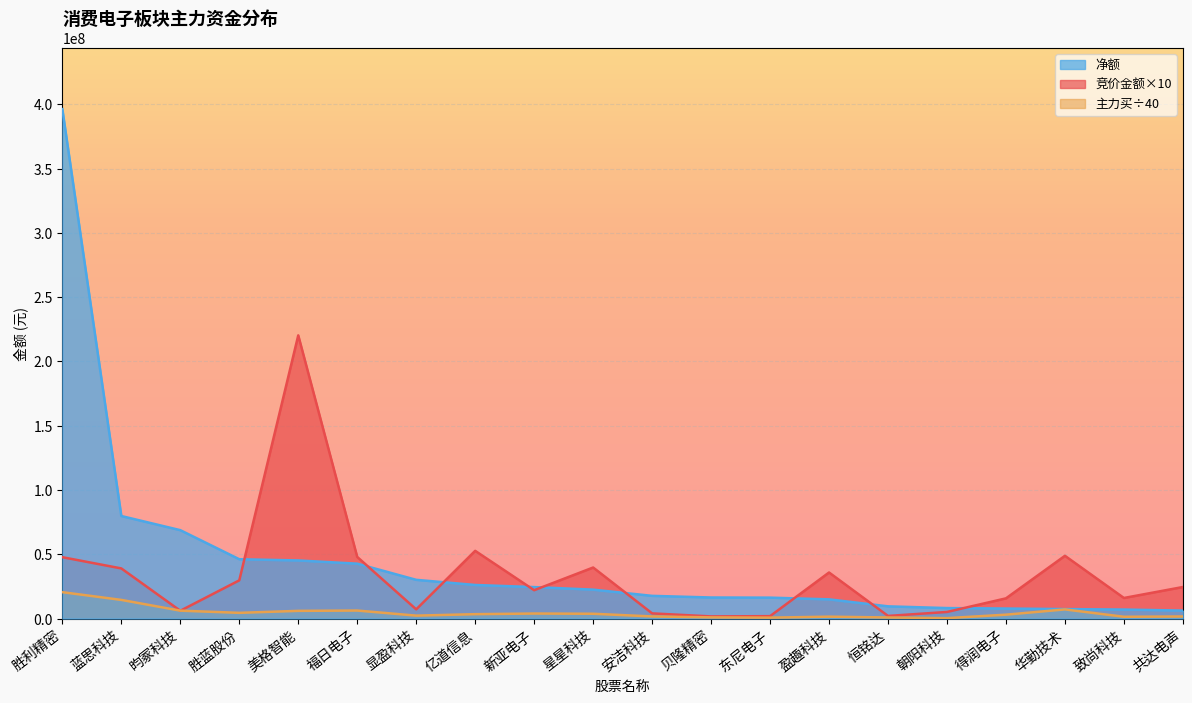

List the series in order of their peak value, lowest first.

主力买÷40, 竞价金额×10, 净额